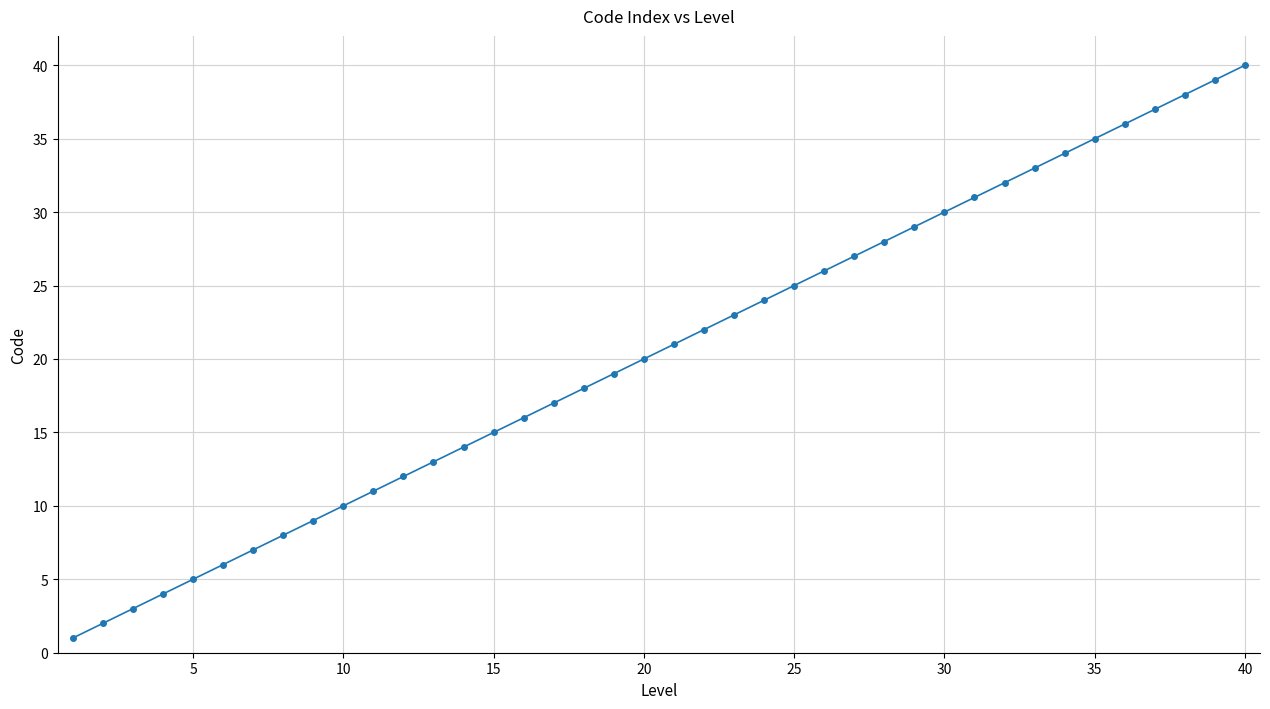

How many data points are less than 21?

20